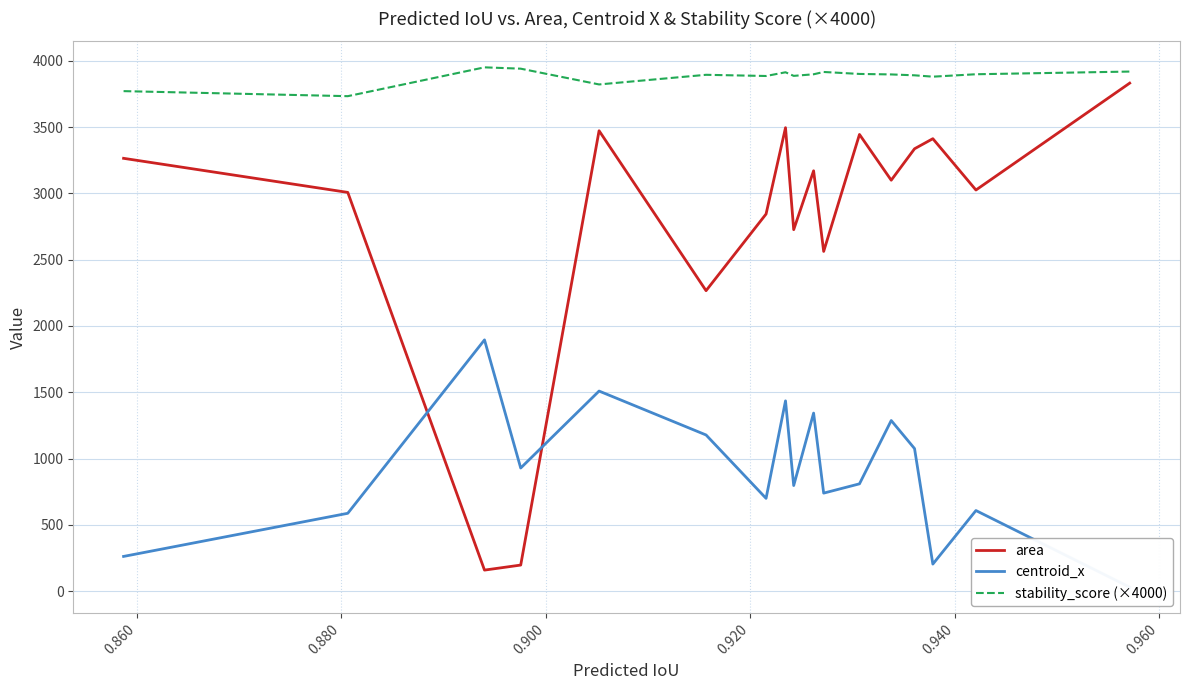

At how many categories does at least one series exceed 3755?

16